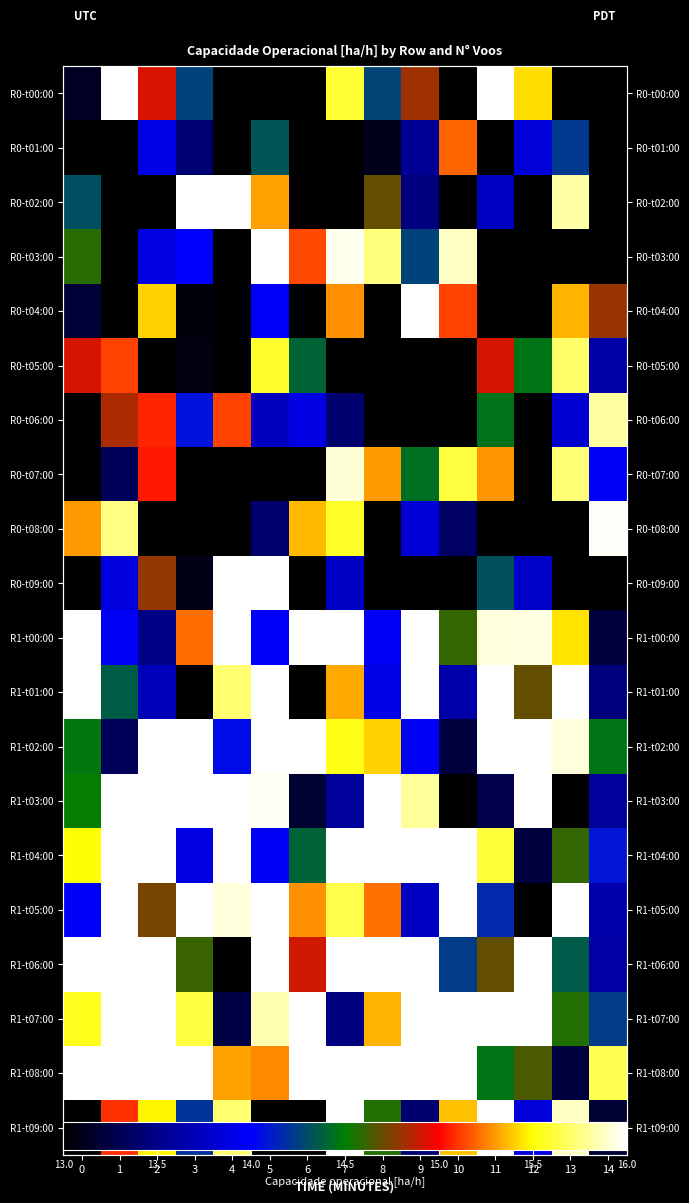

What is the total value across all series at 3?

290.6